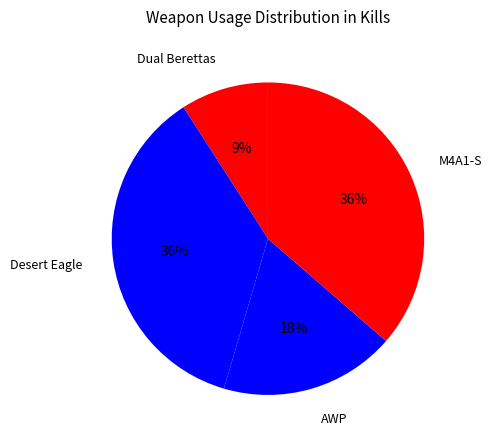

What is the ratio of the value at Desert Eagle to the value at M4A1-S?

1.0